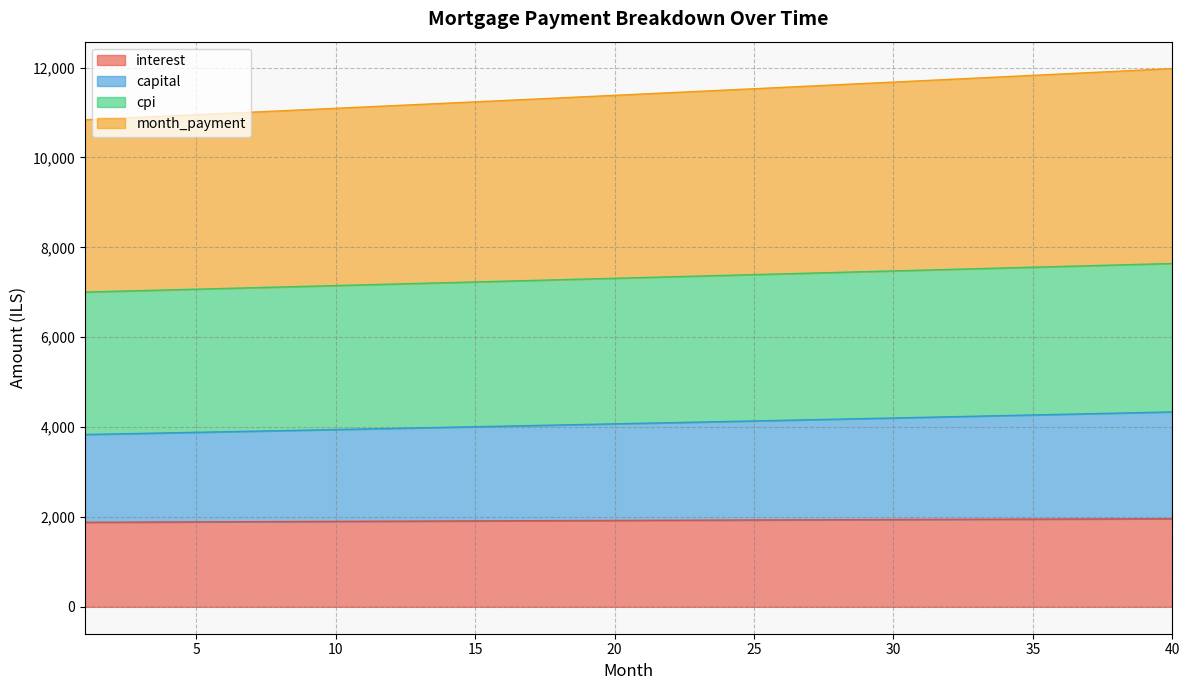

At which category is the sum across all series the highest?

40